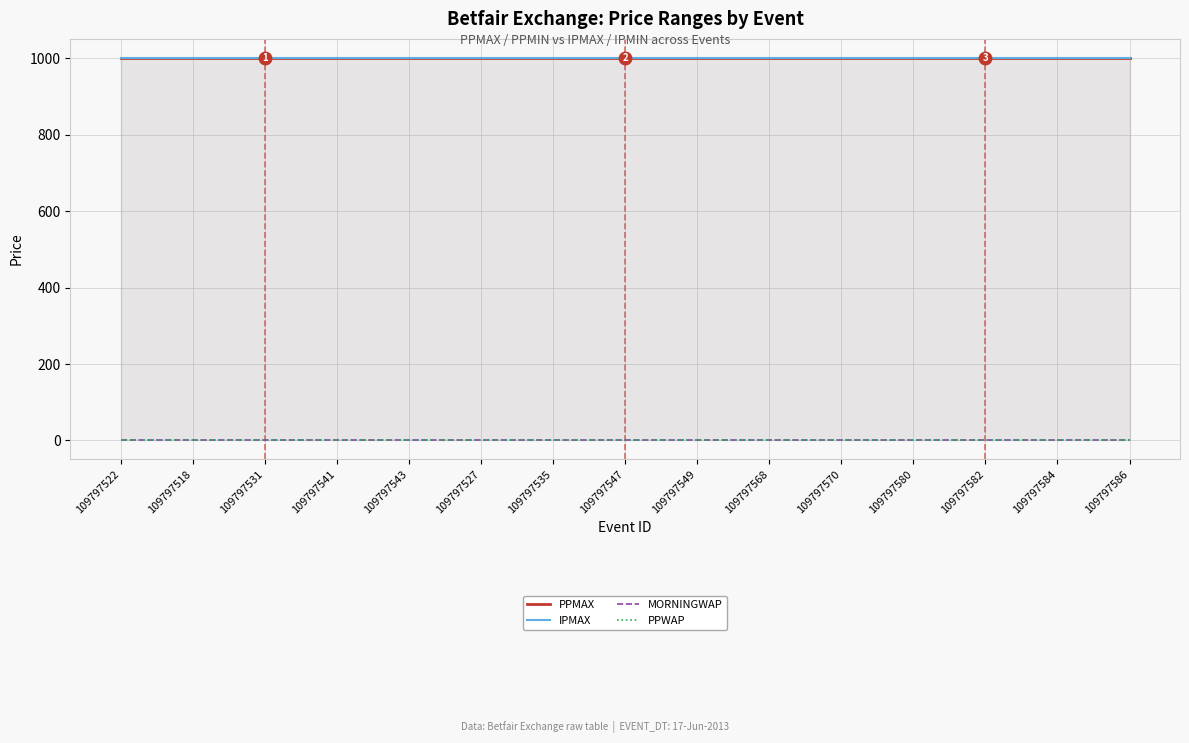

True or false: MORNINGWAP has a value of 1 at 109797580.

True